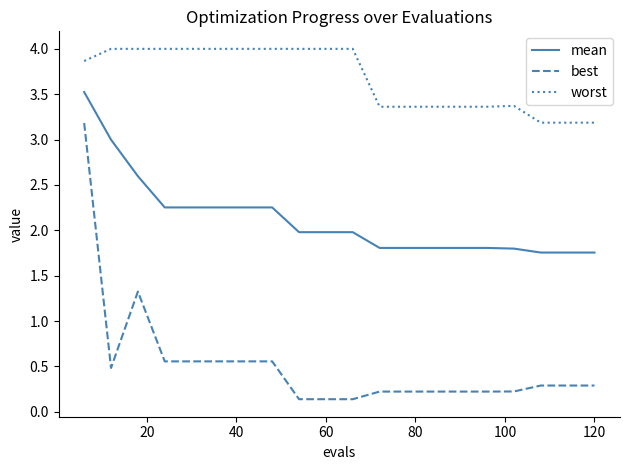

True or false: best and mean intersect in this chart.

False